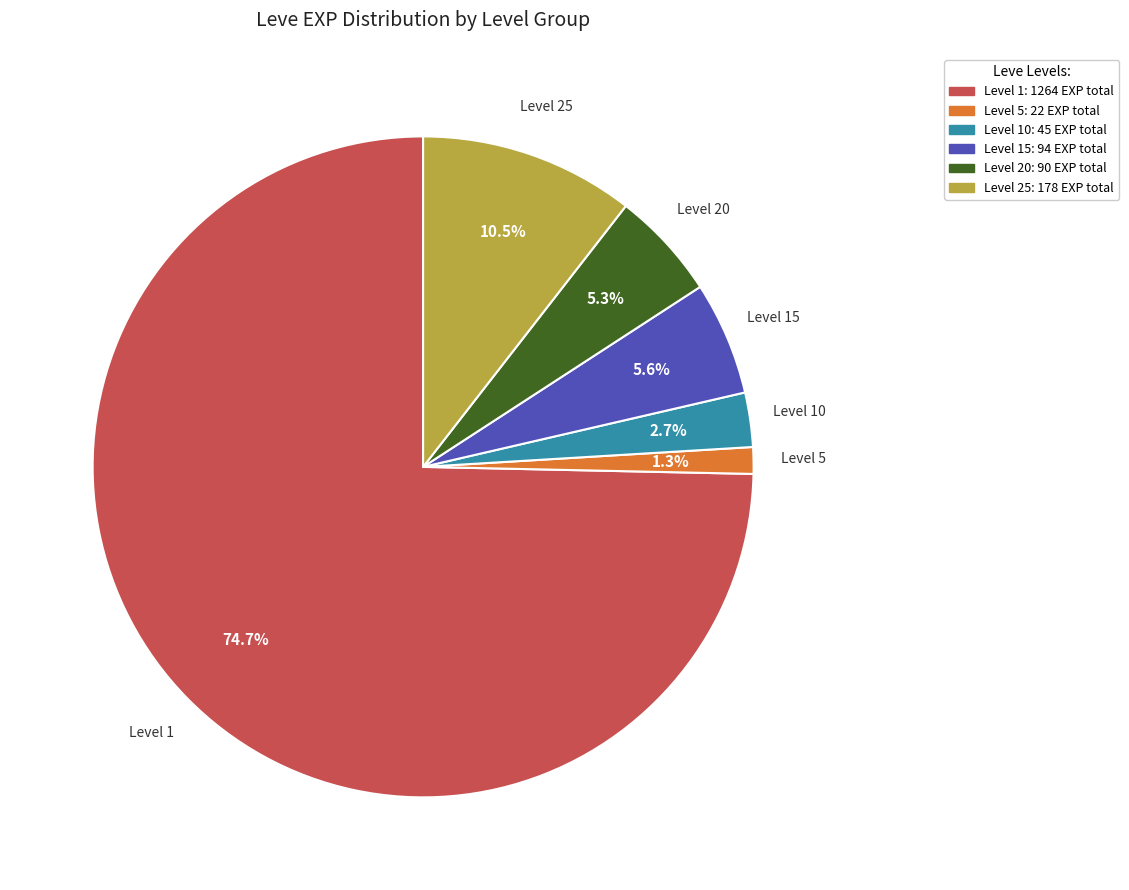

Does any single category account for the majority?

Yes